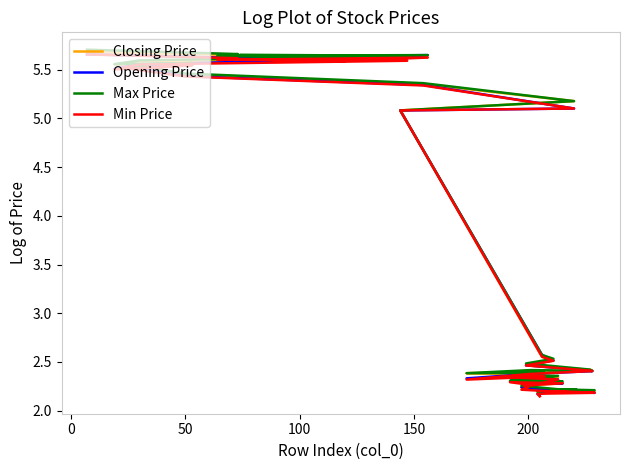

How many lines are shown in the chart?

4